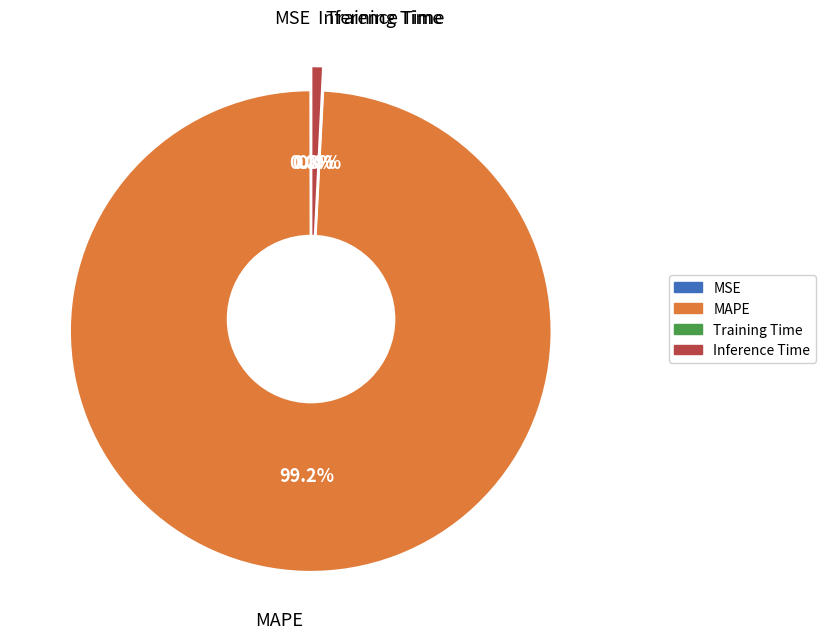

To the nearest percent, what is the difference between the largest and smallest slice percentages?

99%